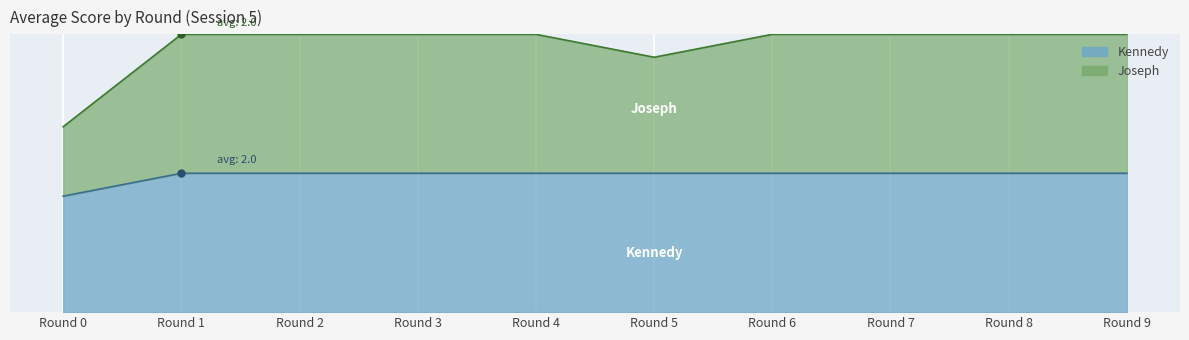

List the series in order of their peak value, highest first.

Joseph, Kennedy